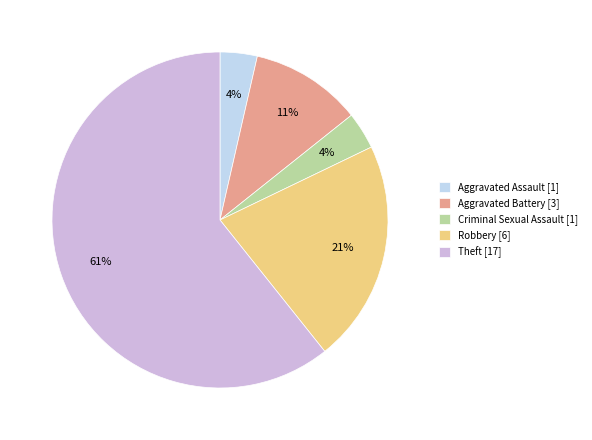

Count the number of slices in the pie.

5